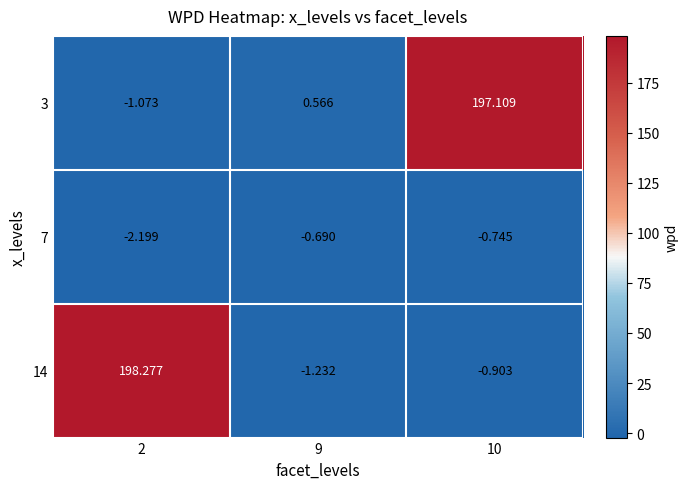

Is the value of 14 at 2 greater than the value of 3 at 10?

Yes